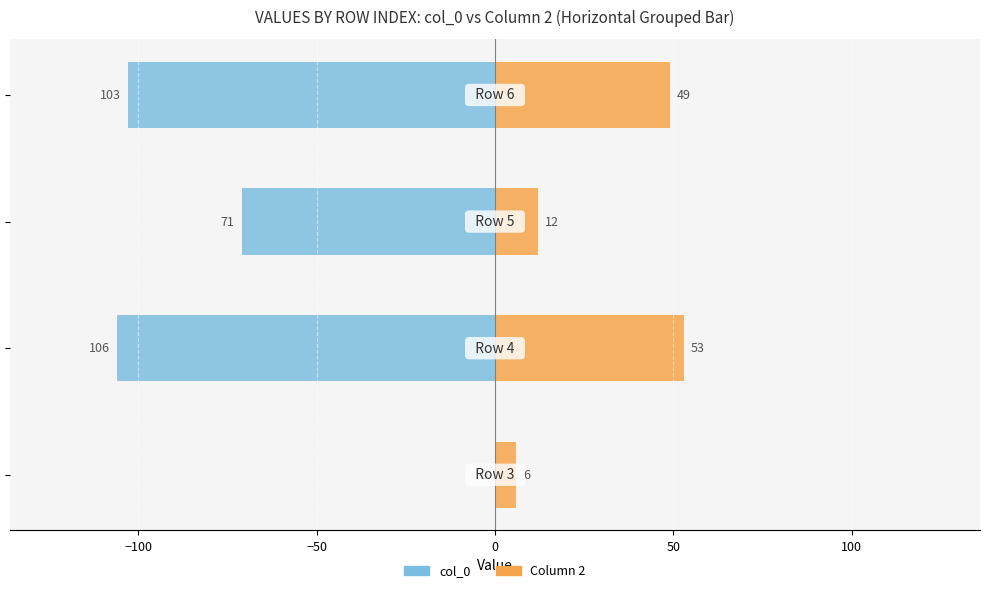

How many data points are less than -71?

2